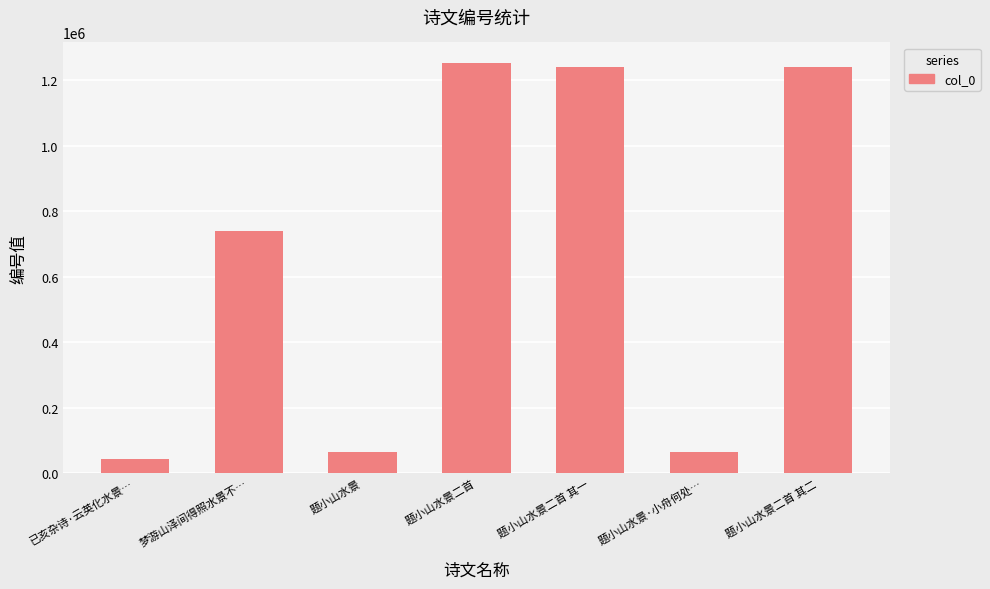

Is it true that the value at 梦游山泽间得照水景不… is 738188?

True